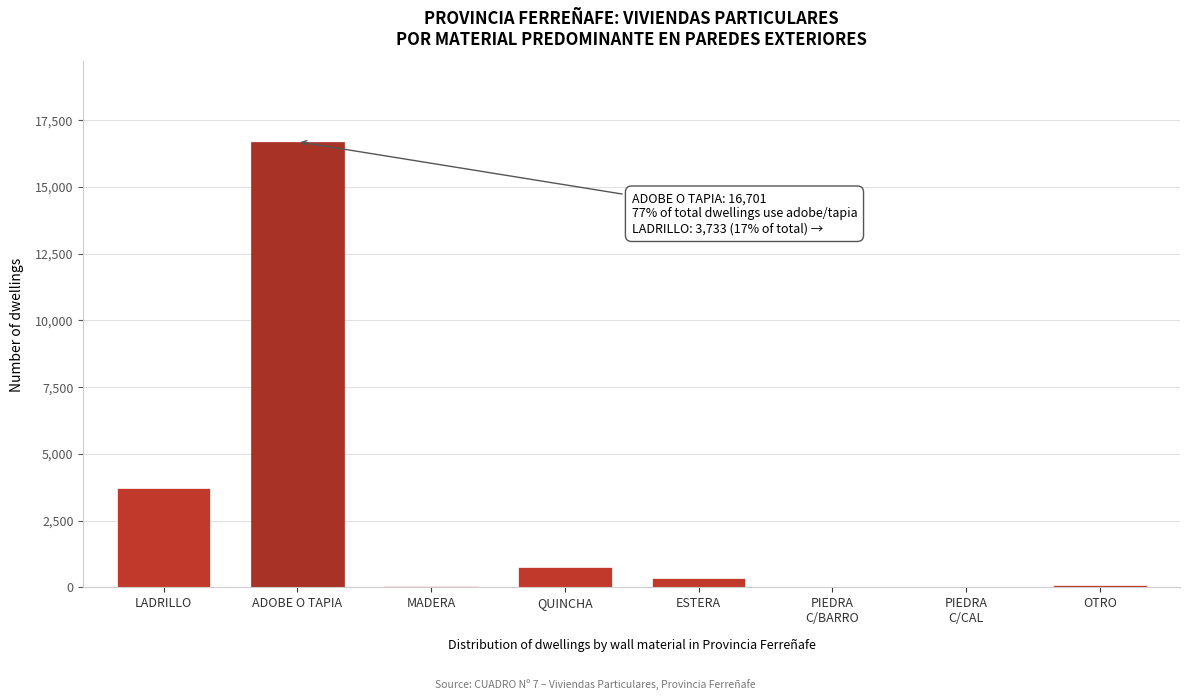

Which has a higher value, LADRILLO or ADOBE O TAPIA?

ADOBE O TAPIA